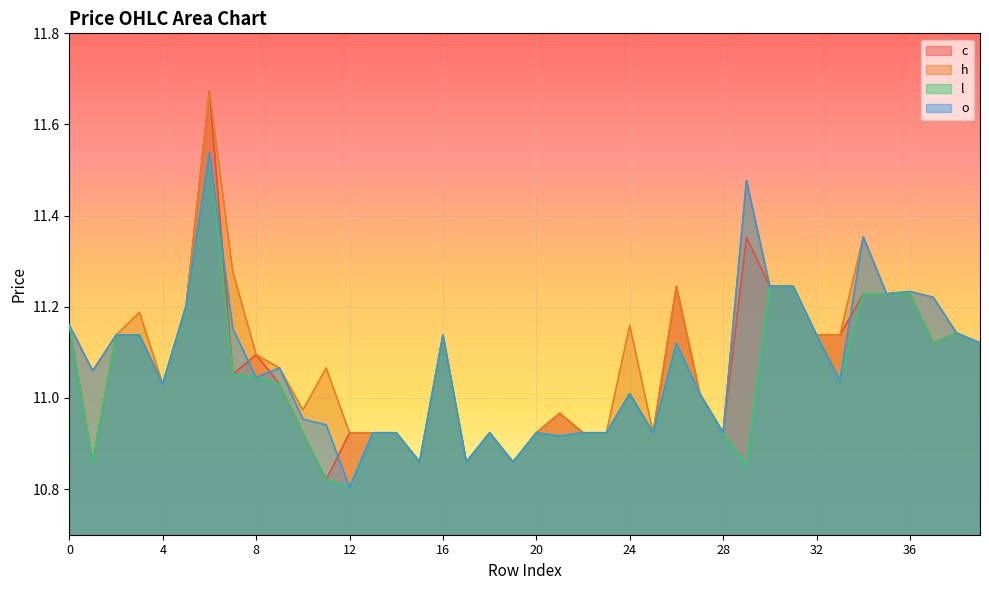

Which series changed the most between 24 and 35?

c